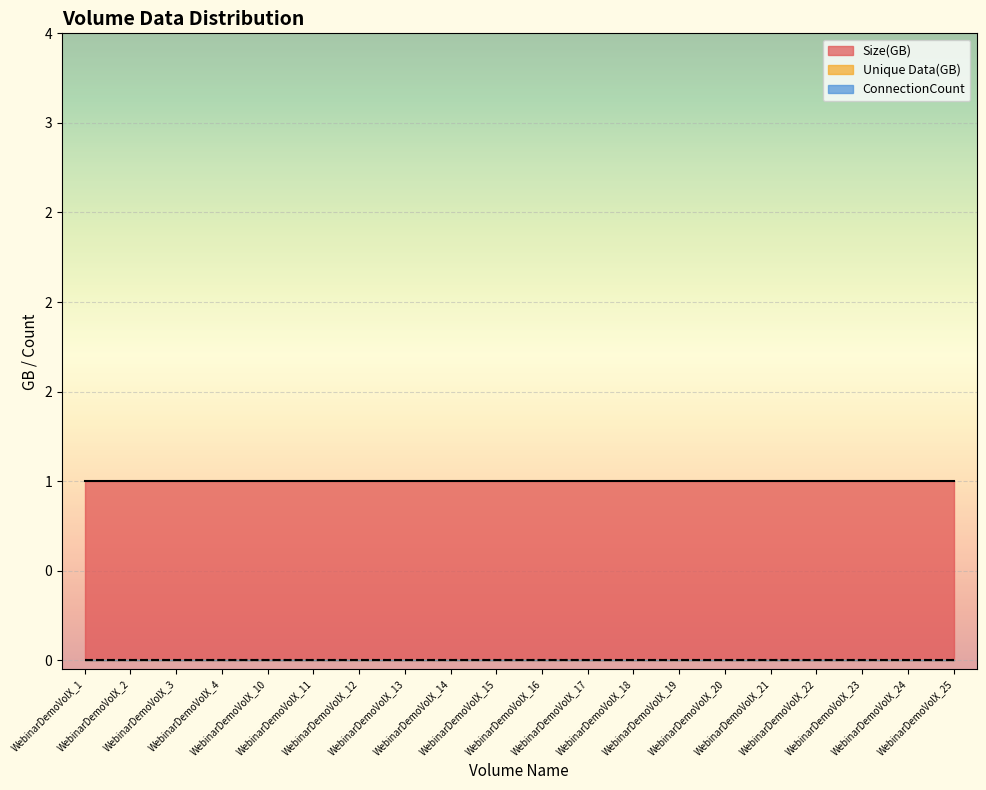

True or false: Size(GB) and ConnectionCount cross at least once.

False